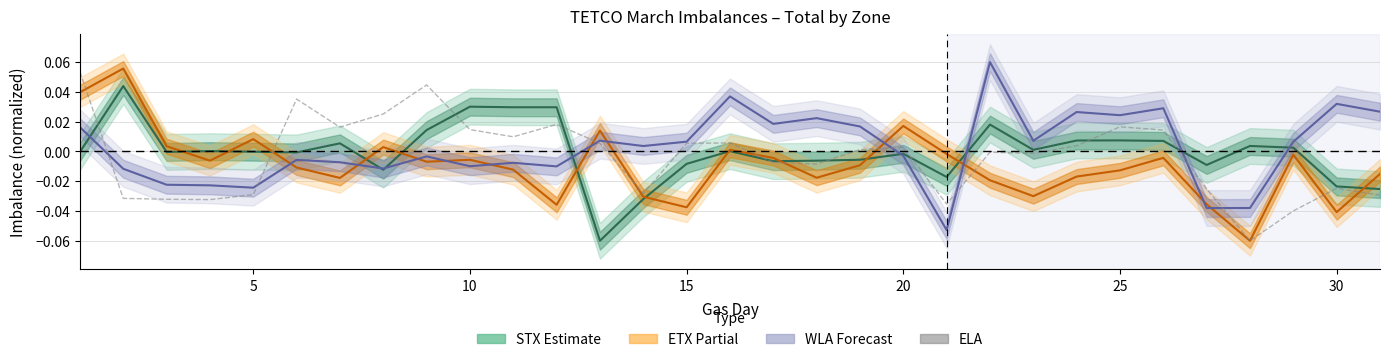

How many data points in ELA are less than 0?

15